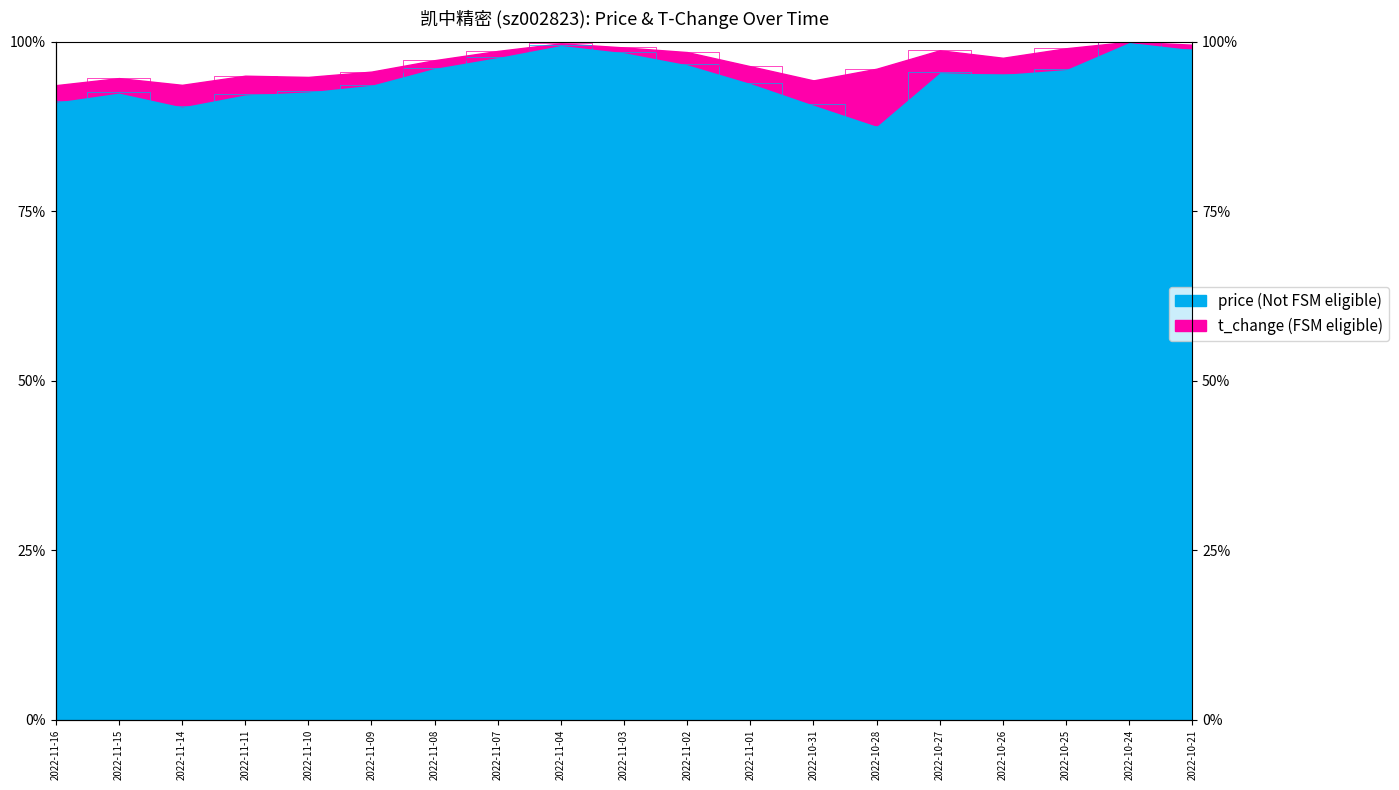

True or false: the data shows 95.3 at 2022-10-26.

True